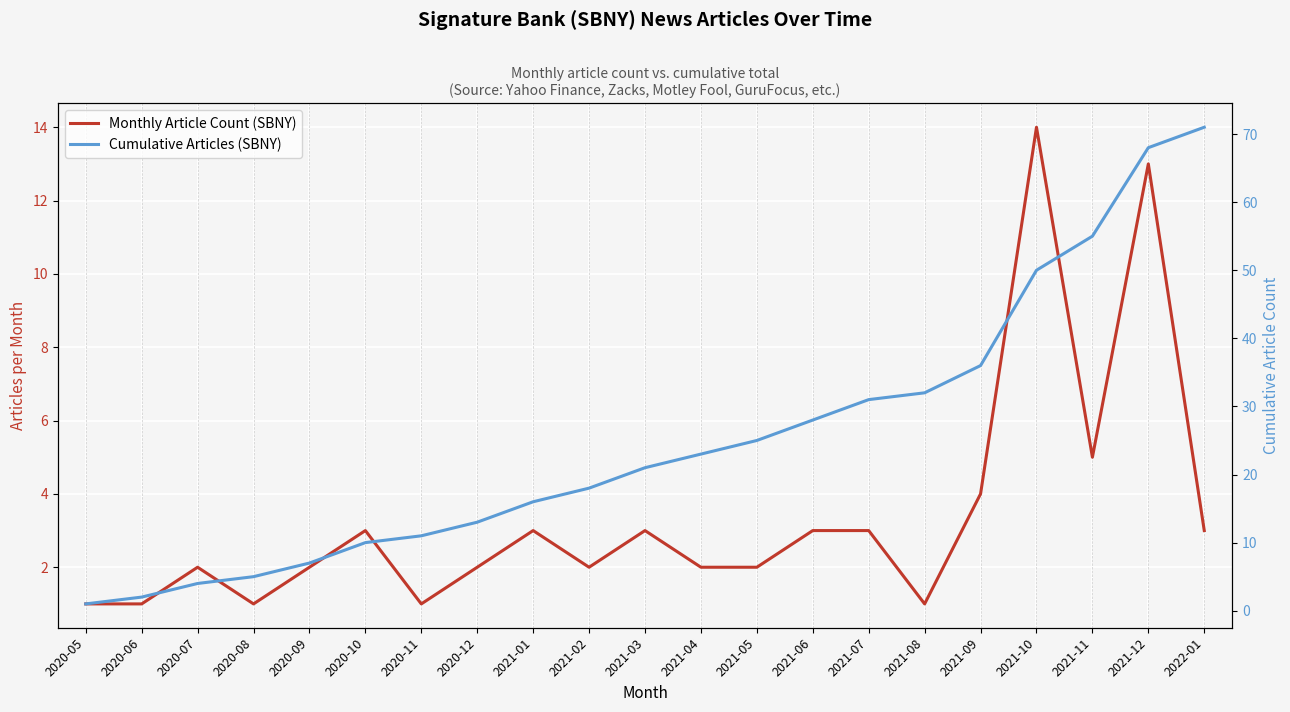

Which series has the largest range (max minus min)?

Cumulative Articles (SBNY)